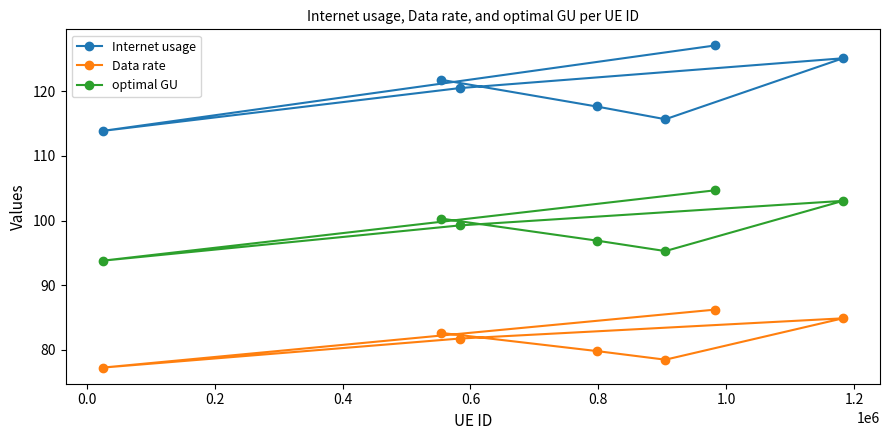

How many lines are shown in the chart?

3